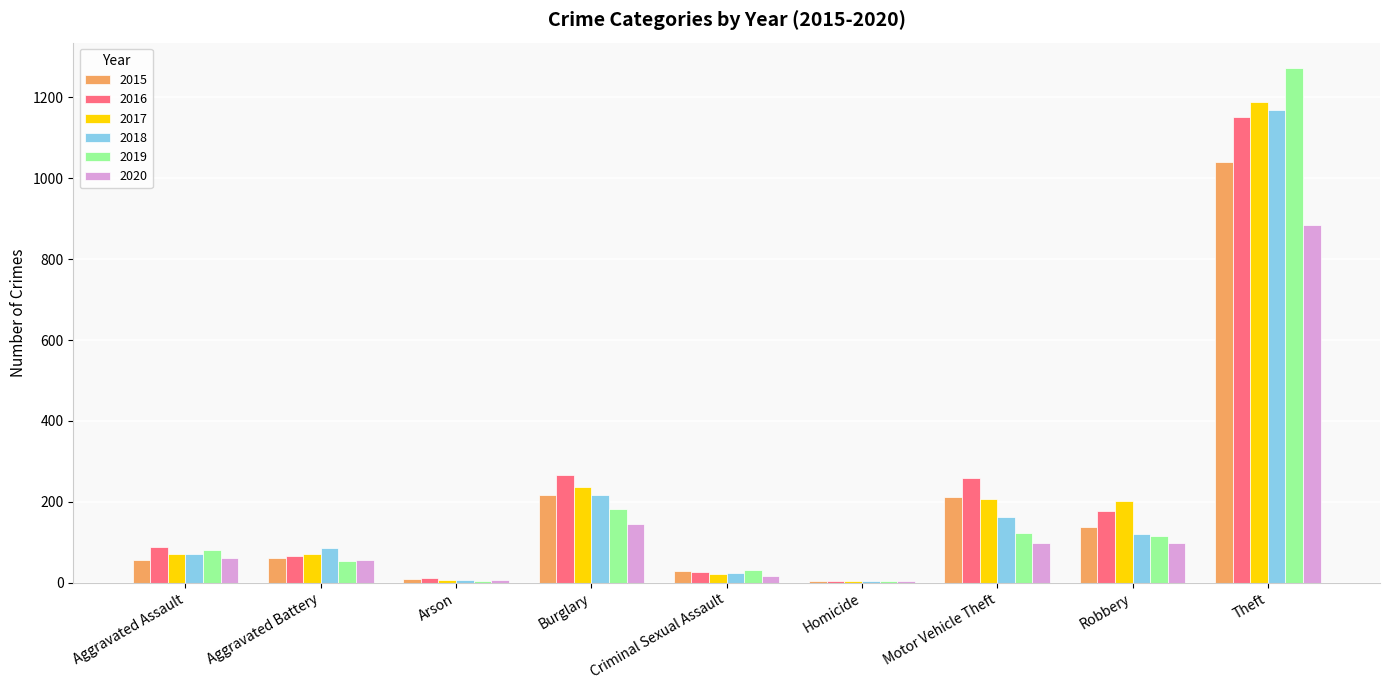

At which category does the chart reach its peak across all series?

Theft